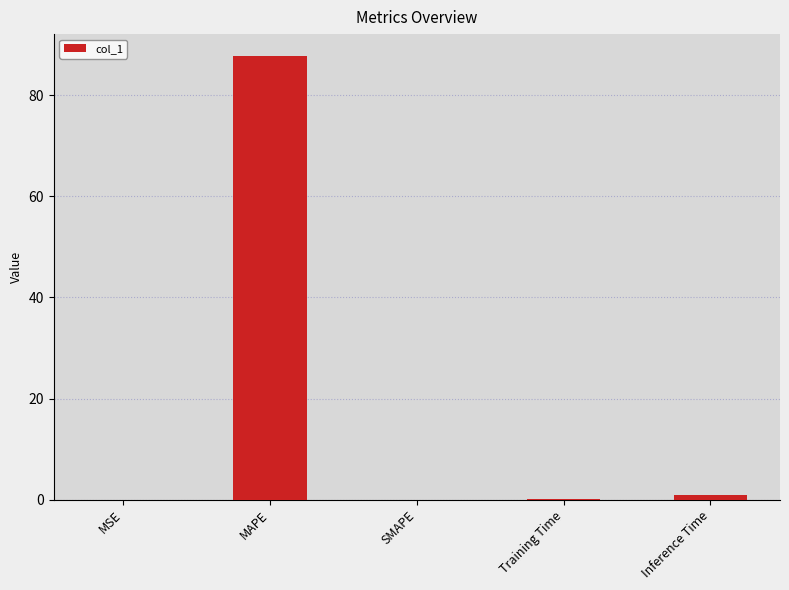

True or false: the data shows 0.0 at MSE.

True